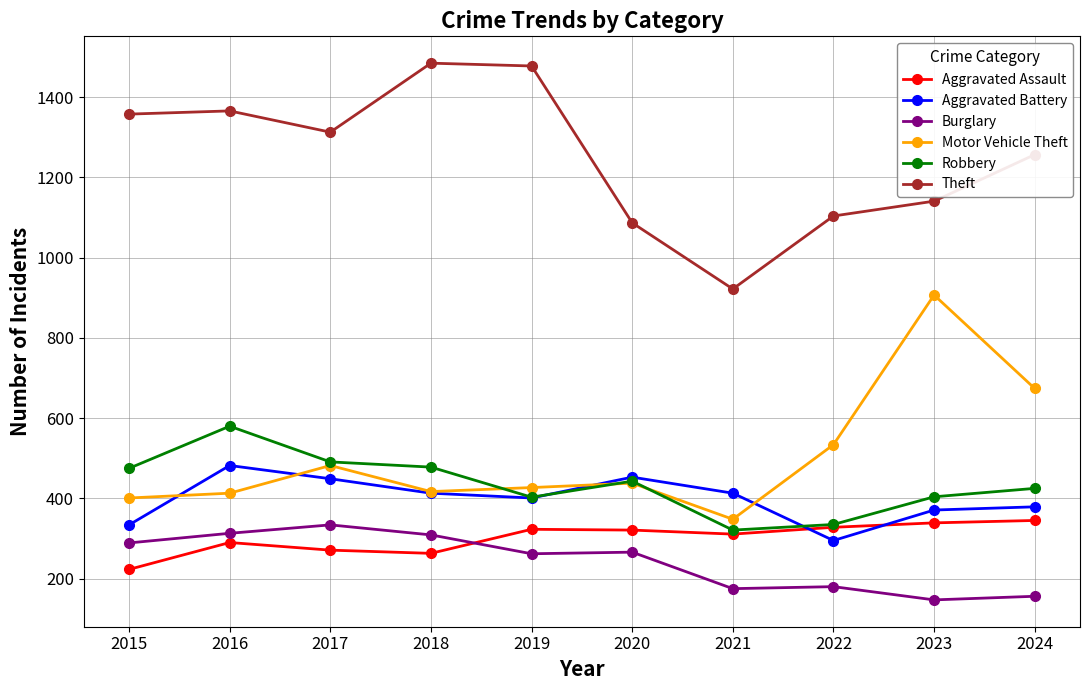

At which label does Aggravated Assault first exceed 321?

2019